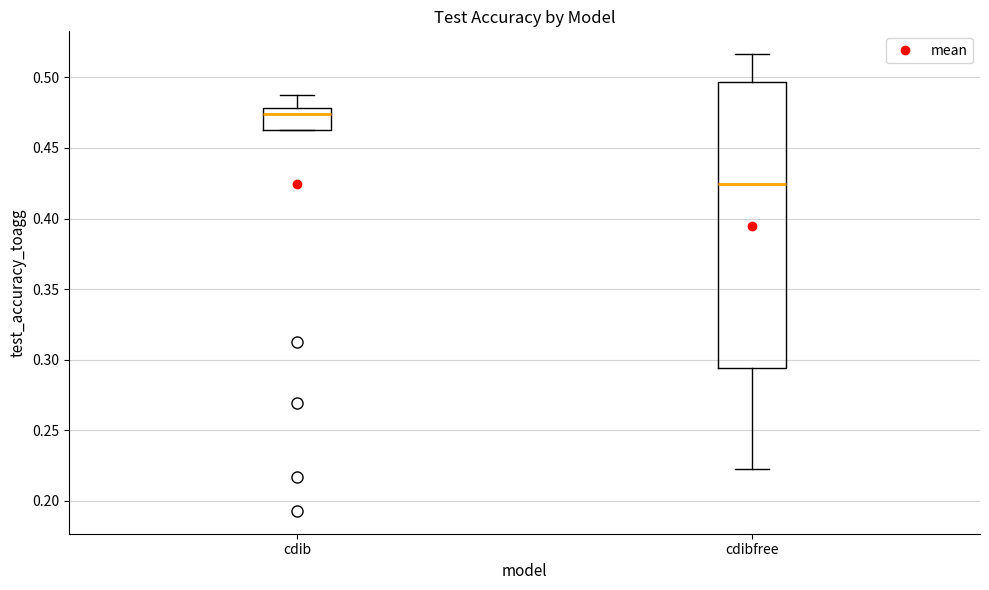

Which box's median line is the lowest?

cdibfree